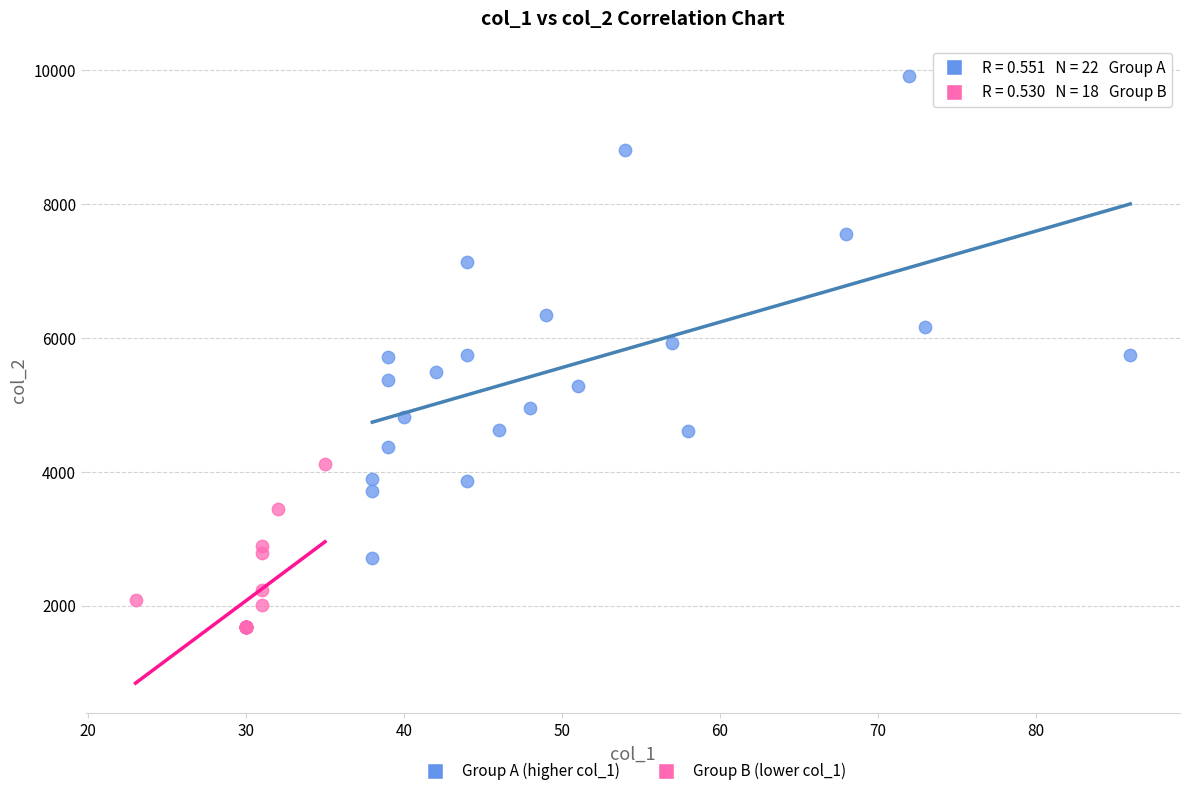

What are all the series names shown in the legend?

Group A (higher col_1), Group B (lower col_1)